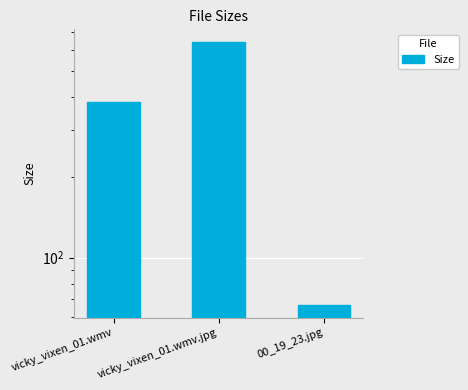

What position from the right is vicky_vixen_01.wmv?

3